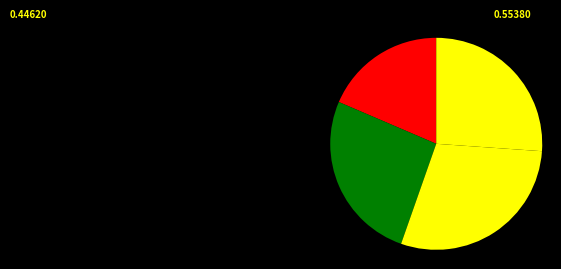

How many slices are in this pie chart?

4